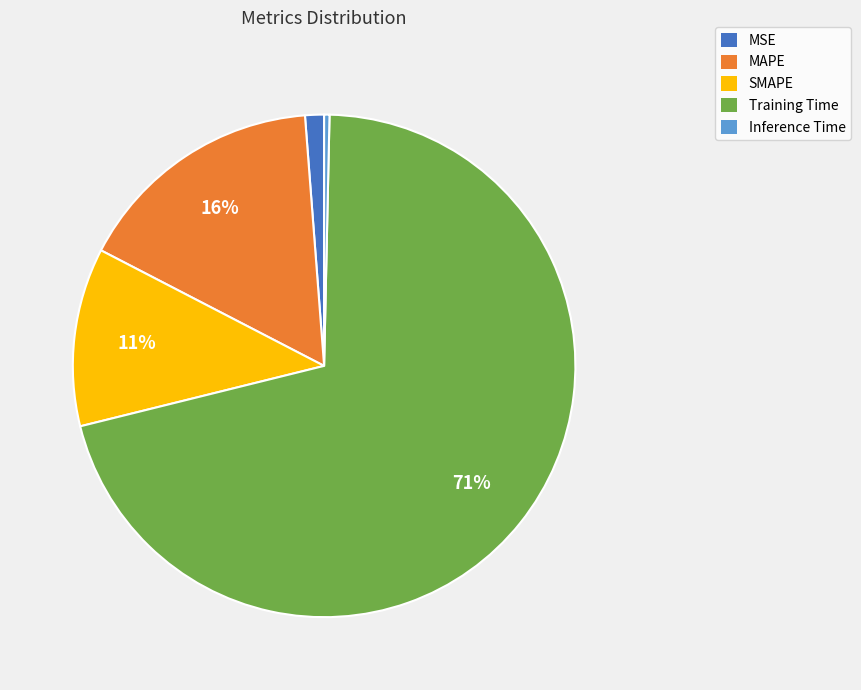

Combined, do SMAPE and Inference Time account for over 50%?

No